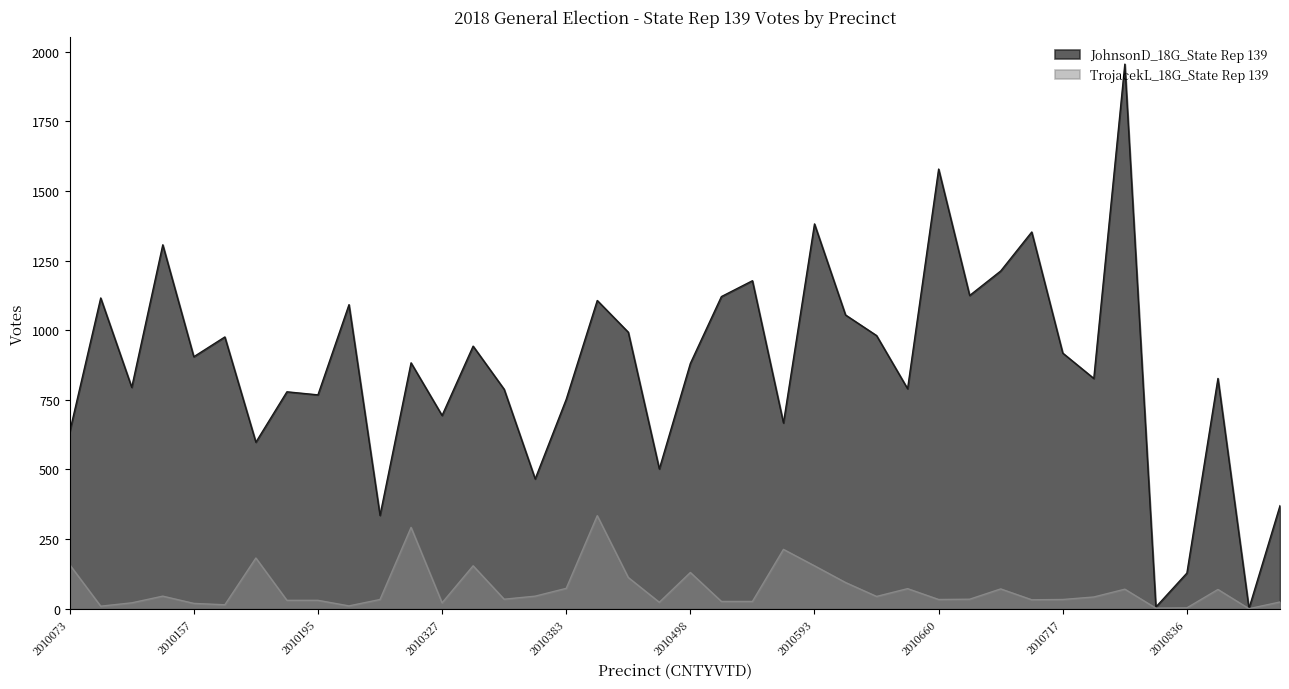

What is the difference between the TrojacekL_18G_State Rep 139 values at 2010855 and 2010594?

94